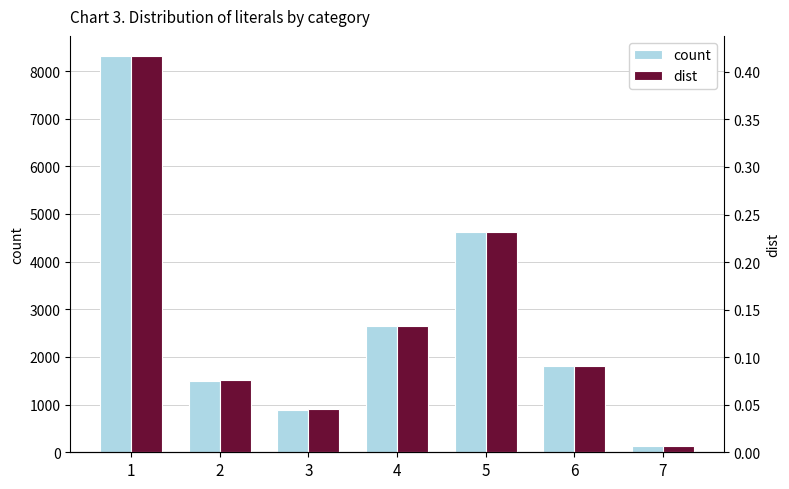

What is the difference between the maximum and minimum values in the count series?

8183.0